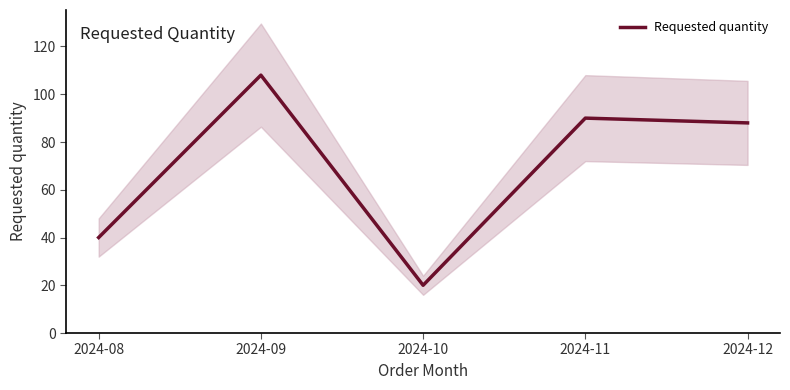

How many data points are less than 88?

2